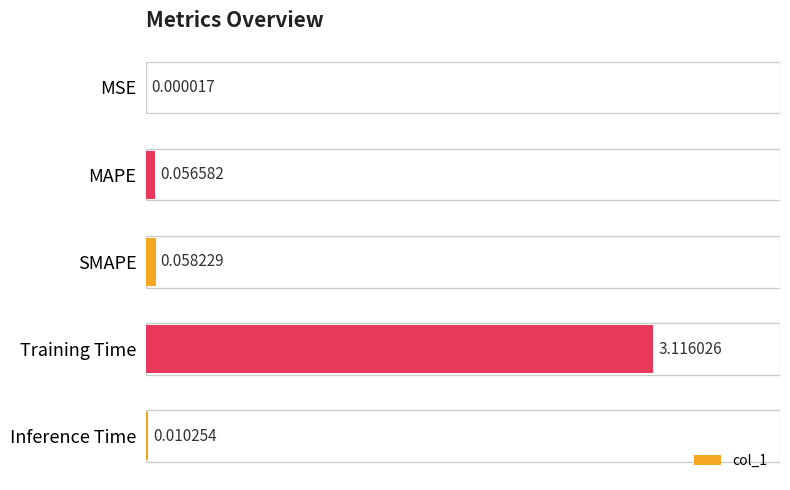

At which label is the value closest to 1?

SMAPE